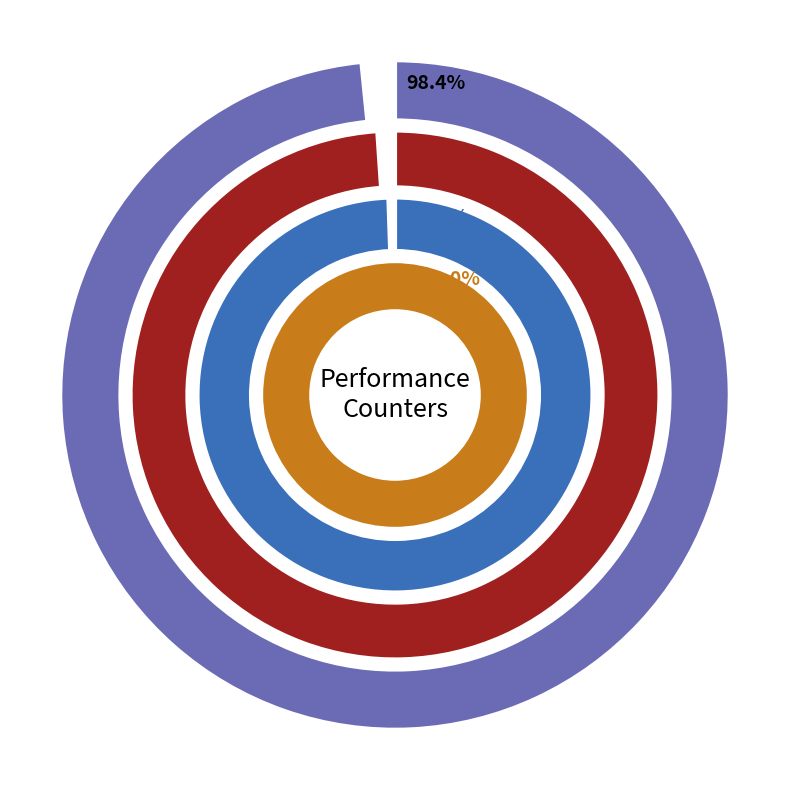

What is the smallest slice in the pie chart?

LLC-prefetches